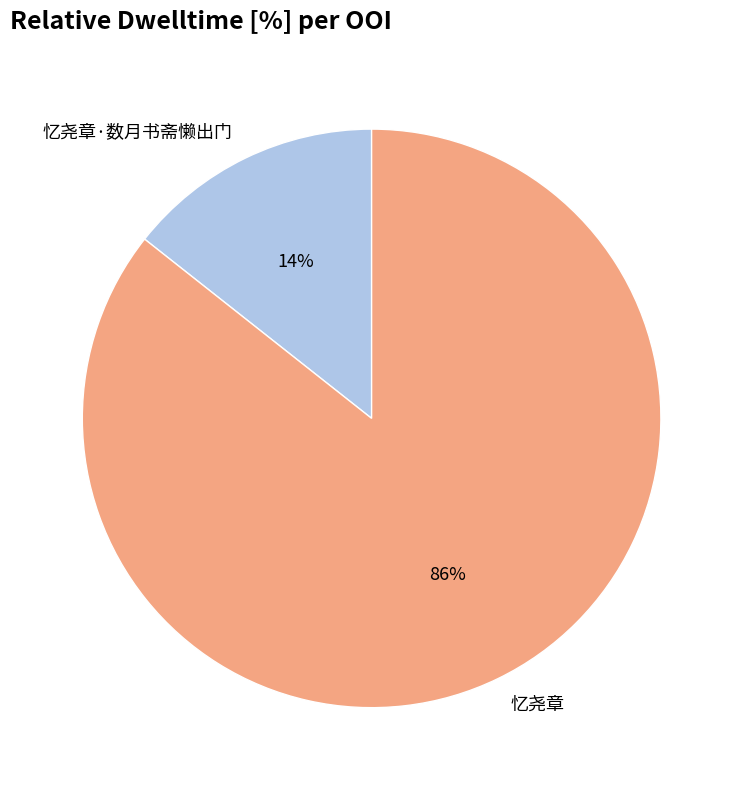

Combined, do 忆尧章 and 忆尧章·数月书斋懒出门 account for over 50%?

Yes